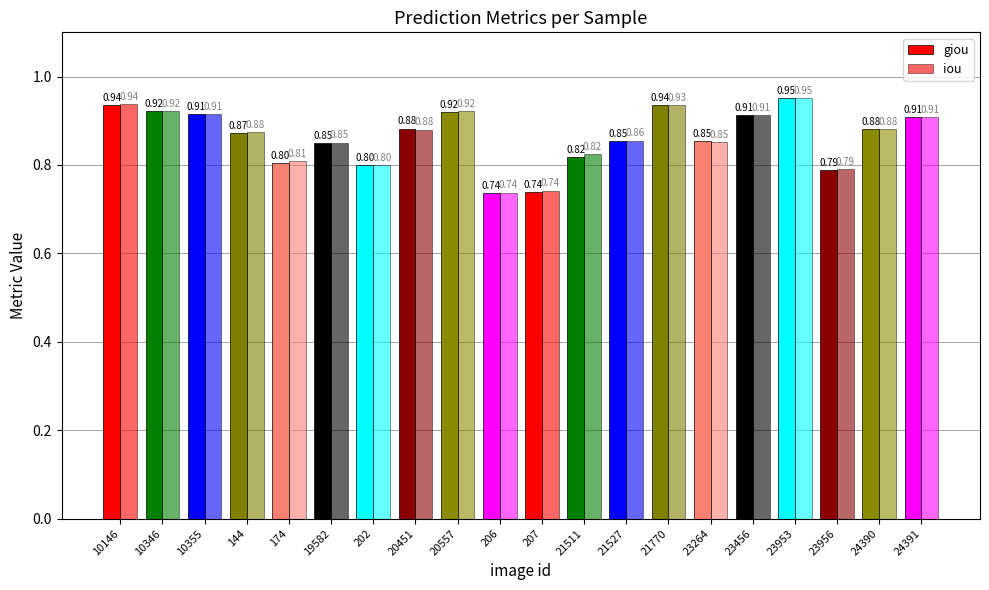

Is it true that giou equals 0.4 at 23264?

False